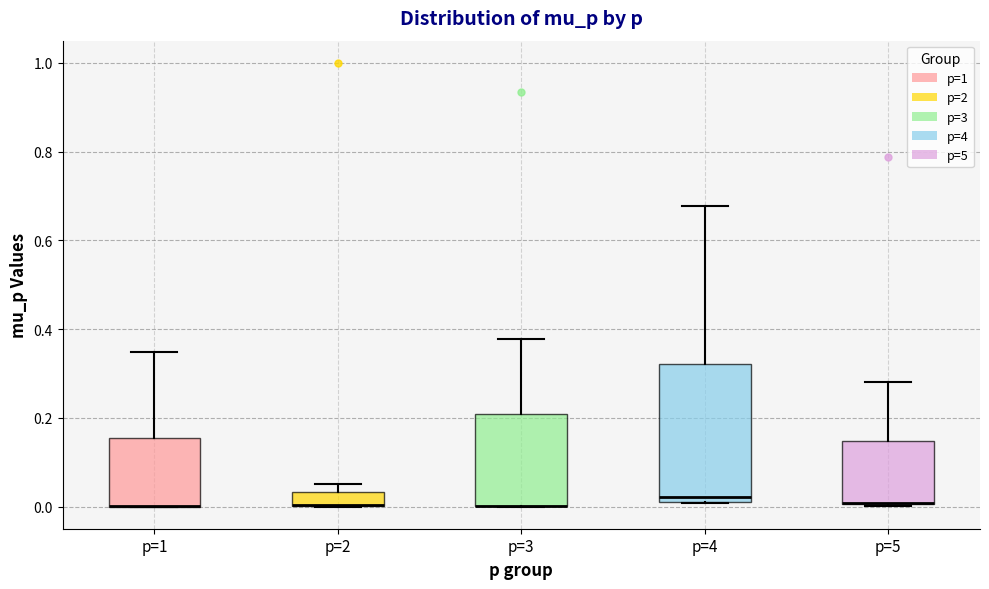

Reading left to right, transcribe this box plot: for each box, give where its median line is, the range the box spans, and where its two whiskers end, as read against the y-axis. The values are not printed on the chart, so give them approximately, as read against the axis.

p=1: median 0.00 (drawn on the box's lower edge), box 0.00 to 0.16, whiskers 0.00 to 0.34
p=2: median 0.00 (drawn on the box's lower edge), box 0.00 to 0.04, whiskers 0.00 to 0.04 (just above the box's upper edge)
p=3: median 0.00 (drawn on the box's lower edge), box 0.00 to 0.20, whiskers 0.00 to 0.38
p=4: median 0.02 (just above the box's lower edge), box 0.02 to 0.32, whiskers 0.00 to 0.68
p=5: median 0.00 (drawn on the box's lower edge), box 0.00 to 0.14, whiskers 0.00 to 0.28